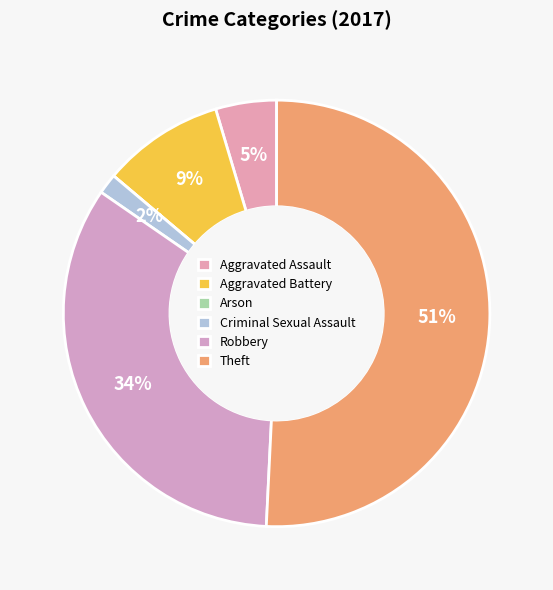

Is there a majority slice in this chart?

Yes